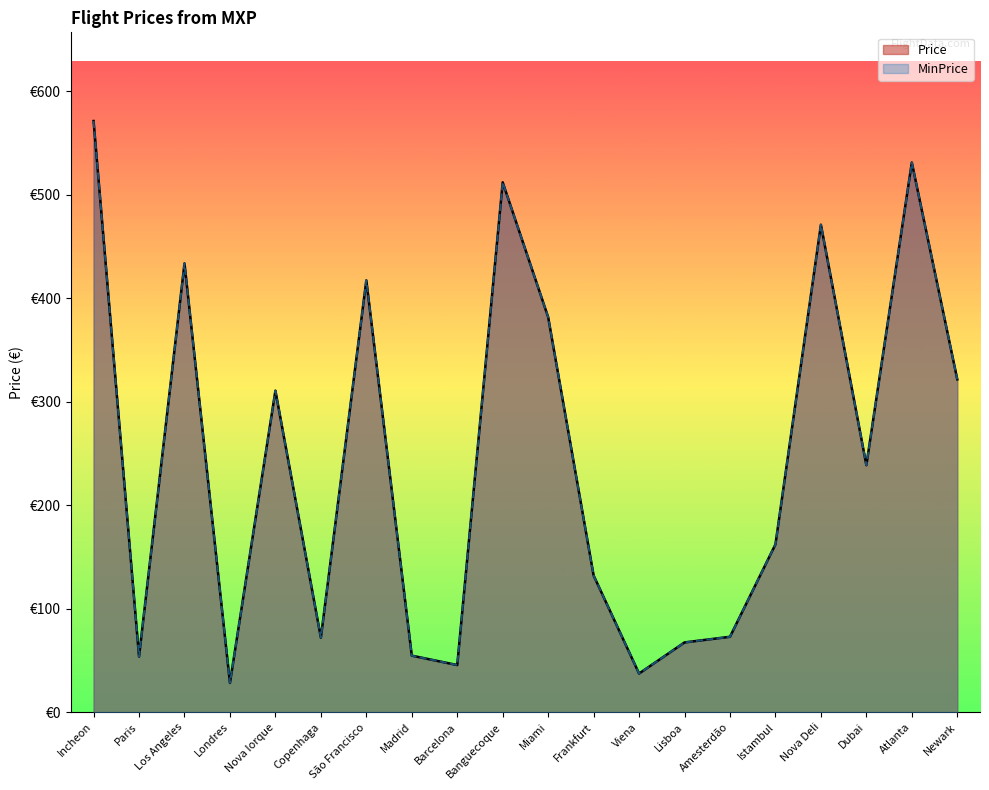

True or false: MinPrice and Price intersect in this chart.

False